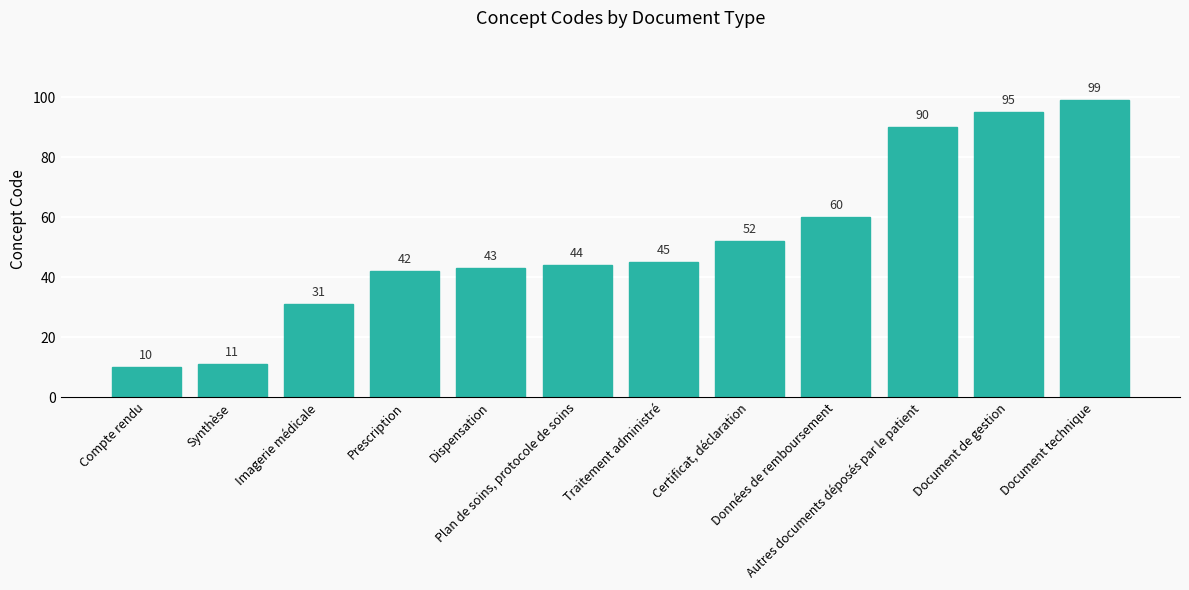

Reading left to right, transcribe all the data shown in this chart.

Compte rendu=10	Synthèse=11	Imagerie médicale=31	Prescription=42	Dispensation=43	Plan de soins, protocole de soins=44	Traitement administré=45	Certificat, déclaration=52	Données de remboursement=60	Autres documents déposés par le patient=90	Document de gestion=95	Document technique=99